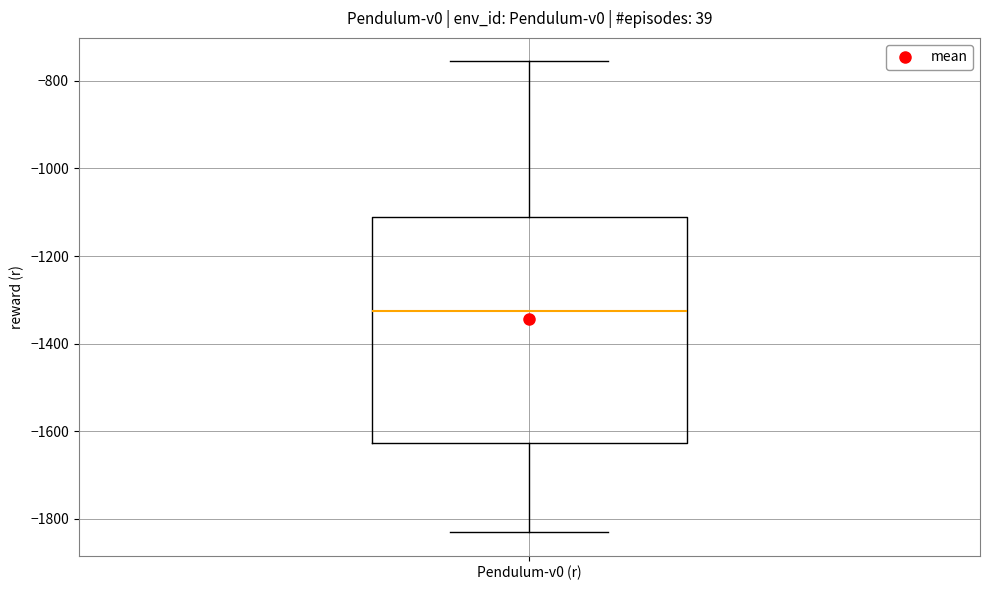

Where does the median line of the box for Pendulum-v0 (r) sit on the y-axis? The values are not printed on the chart, so give them approximately, as read against the axis.

-1320